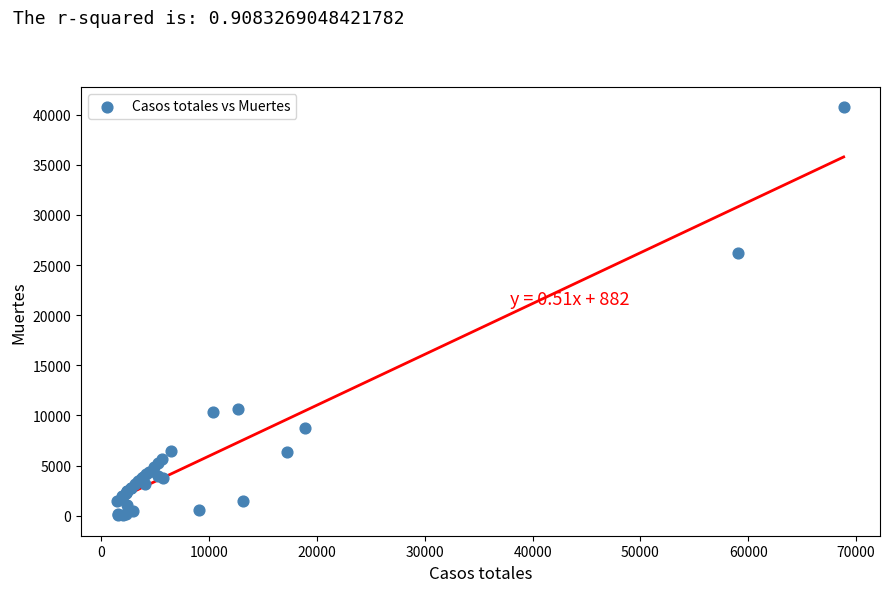

What Y value in the scatter plot is closest to 20383?

26203